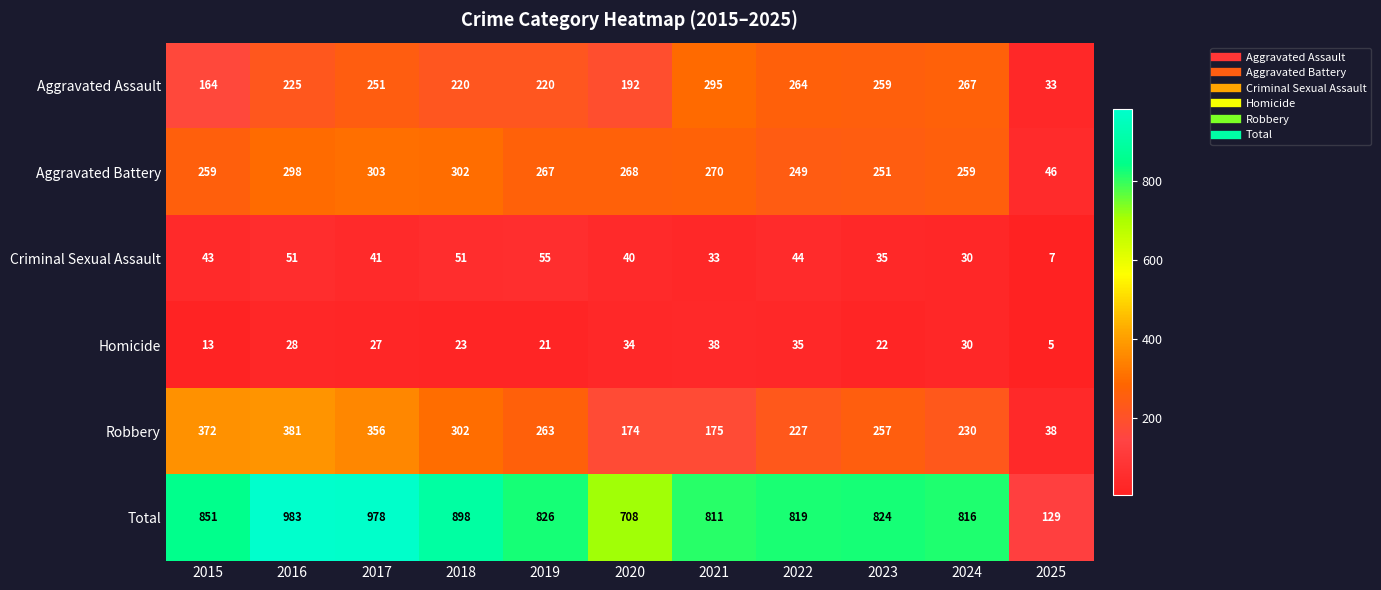

List the series in order of their peak value, highest first.

Total, Robbery, Aggravated Battery, Aggravated Assault, Criminal Sexual Assault, Homicide